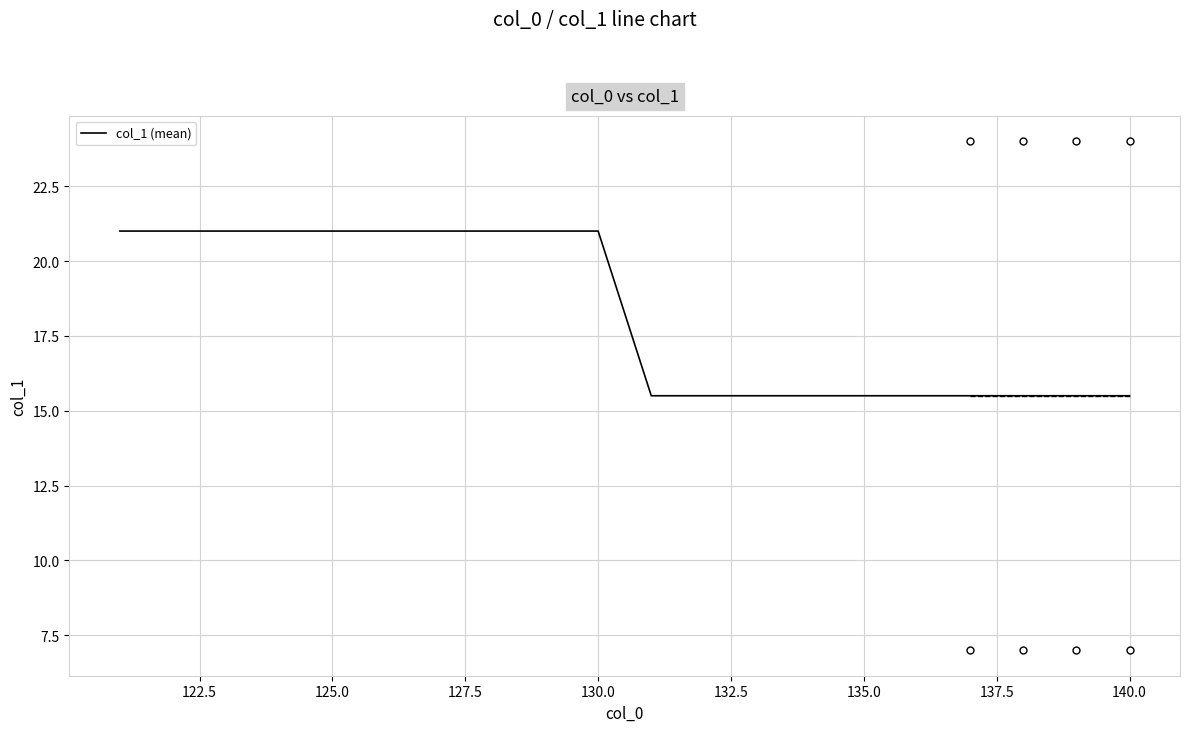

What is the greatest value displayed?

21.0